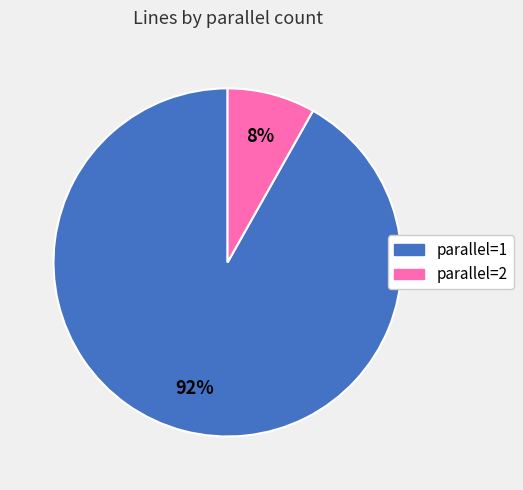

To the nearest percent, what is the average slice percentage?

50%